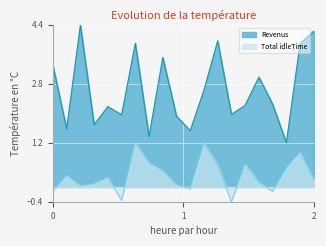

Which series has the largest range (max minus min)?

Revenus